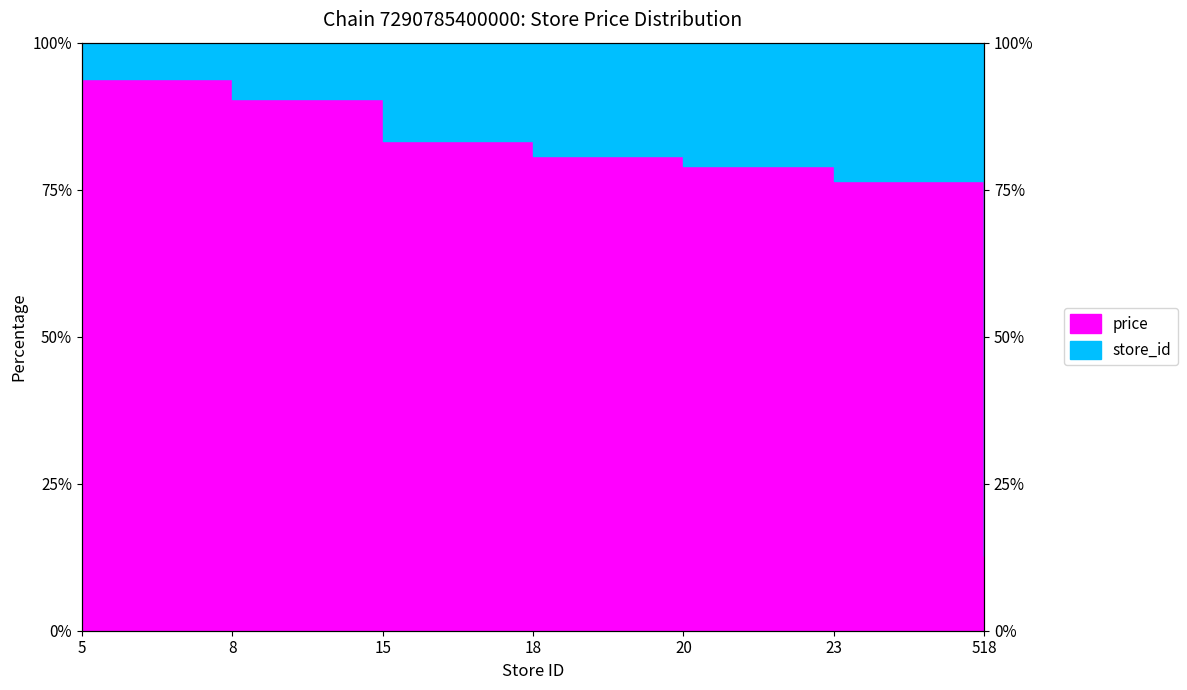

True or false: the data shows 118.2 at 8.

False